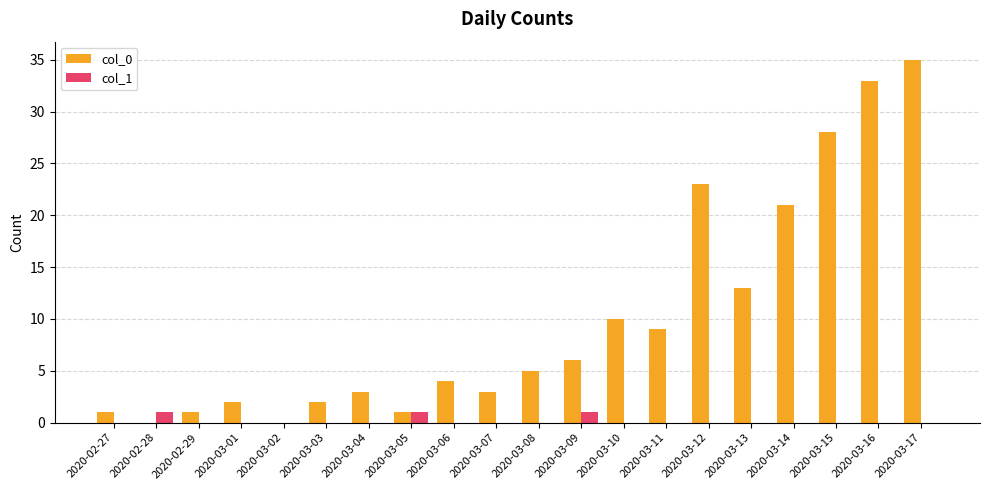

Is the value of col_1 at 2020-03-09 greater than the value of col_0 at 2020-03-13?

No